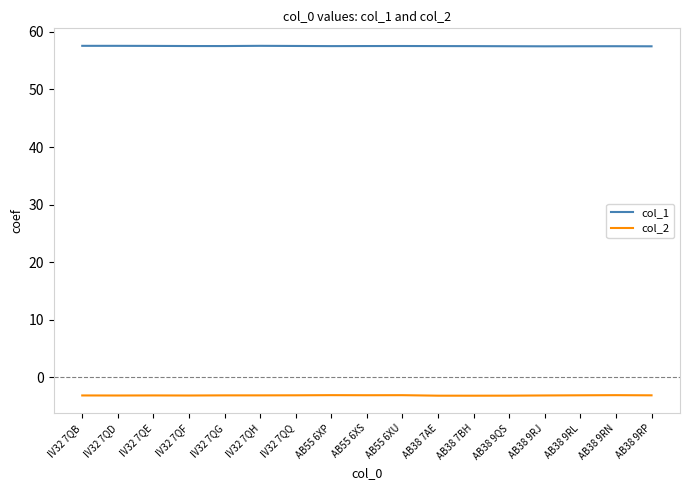

What position from the left is AB38 9RN?

16